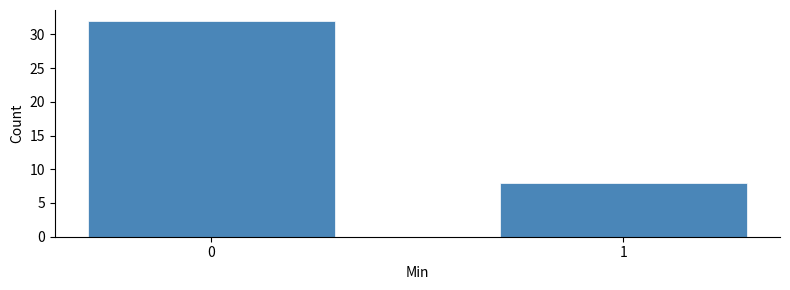

Reading left to right, transcribe all the data shown in this chart.

0=32	1=8